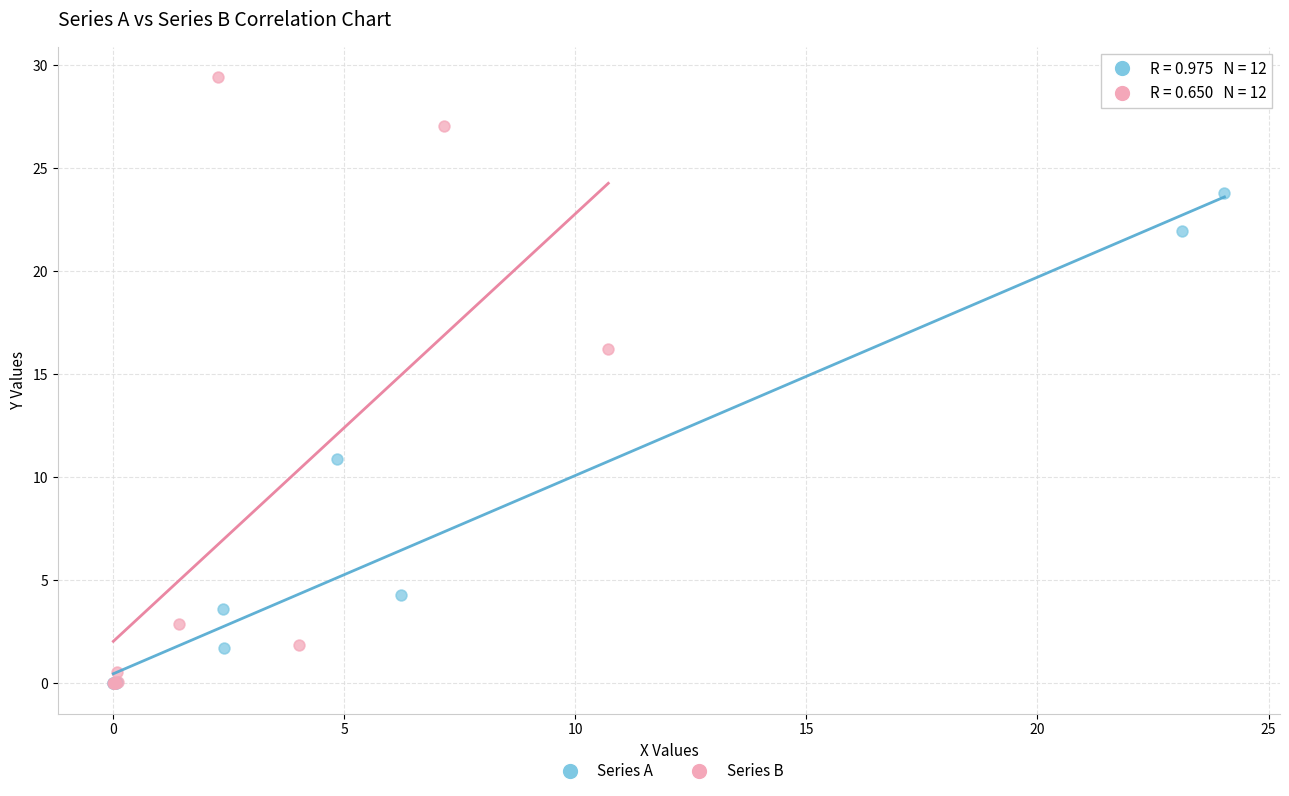

What are all the series names shown in the legend?

Series A, Series B